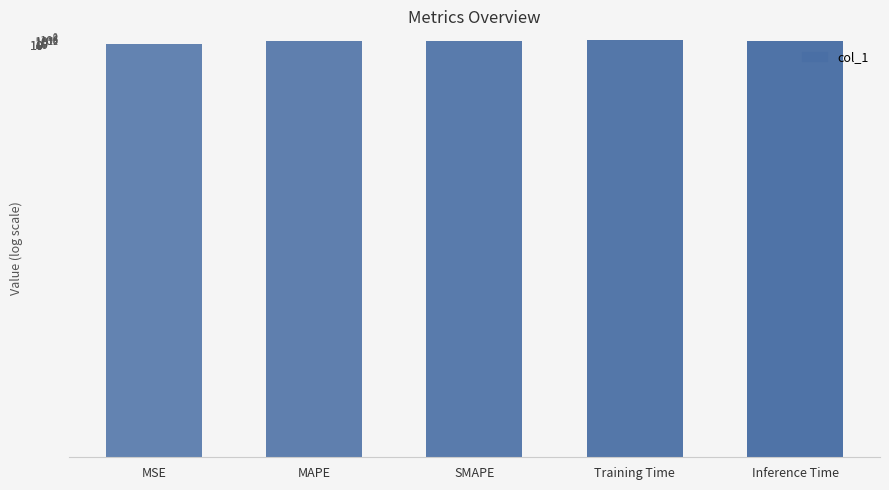

The value at MSE is 0.0. True or false?

True